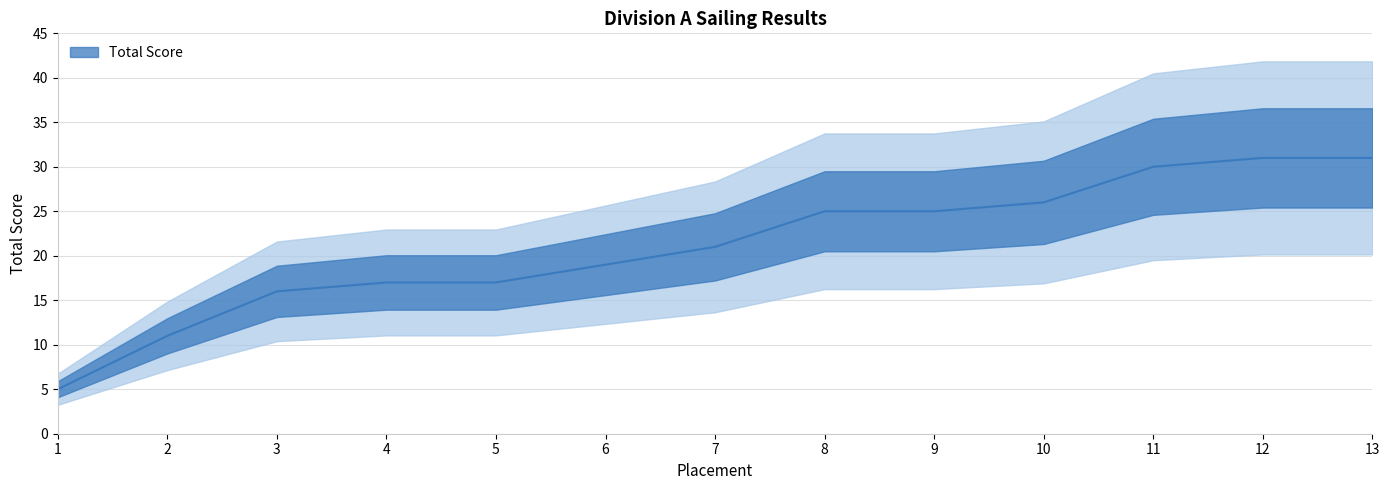

What is the value of the 13th point from the left?

31